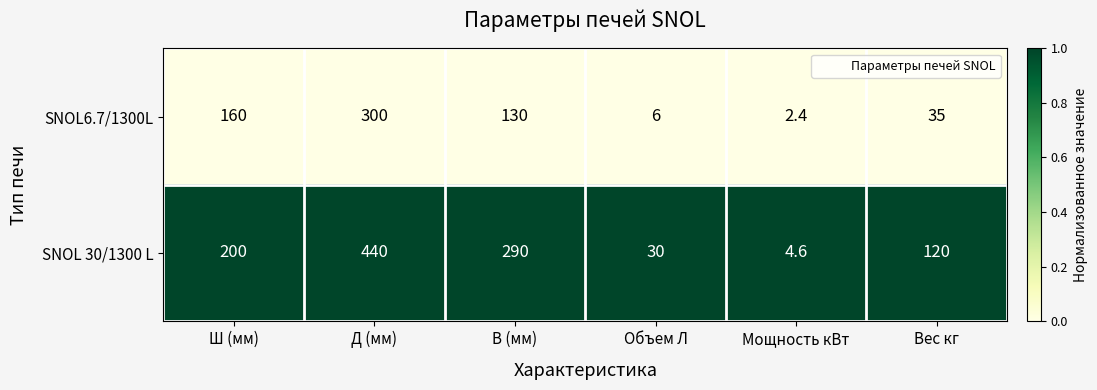

At which category does the chart reach its peak across all series?

Д (мм)